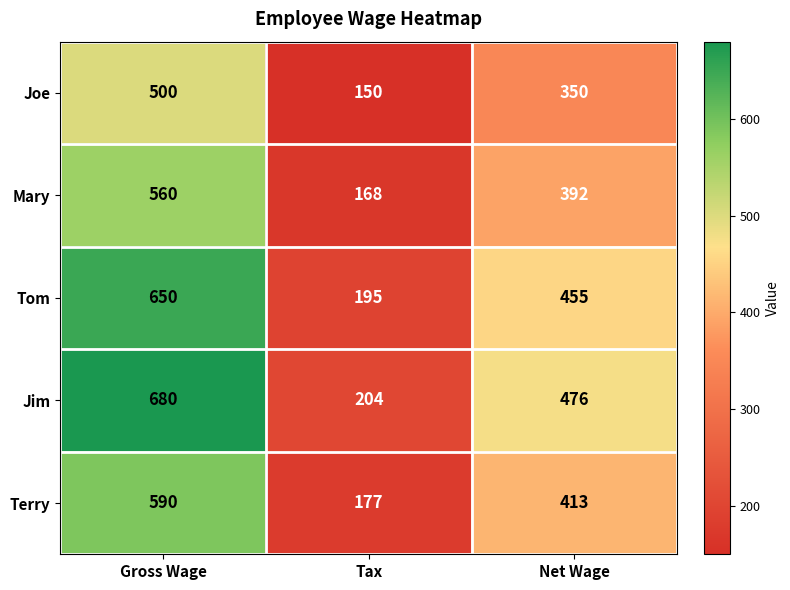

What is the maximum value shown in the chart?

680